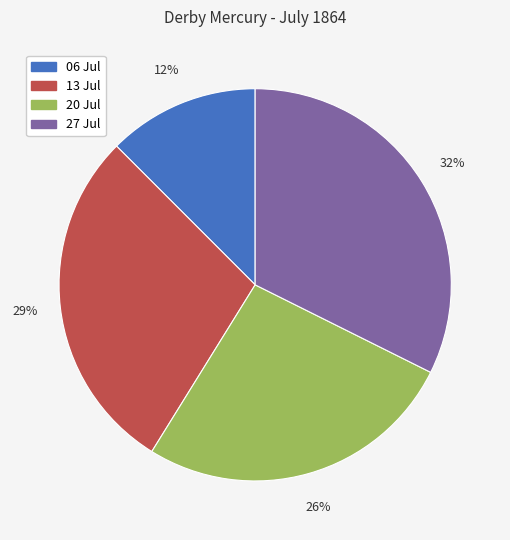

Is there any slice that represents more than half of the pie?

No